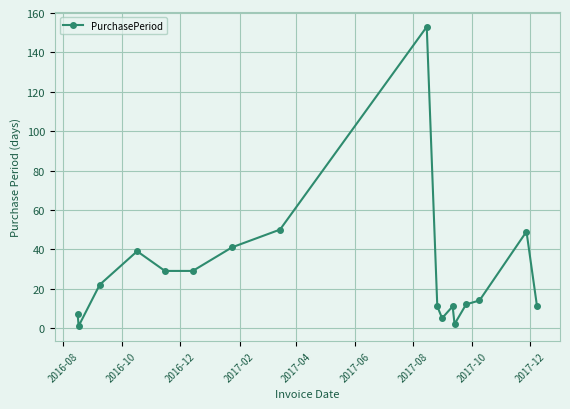

What is the greatest value displayed?

153